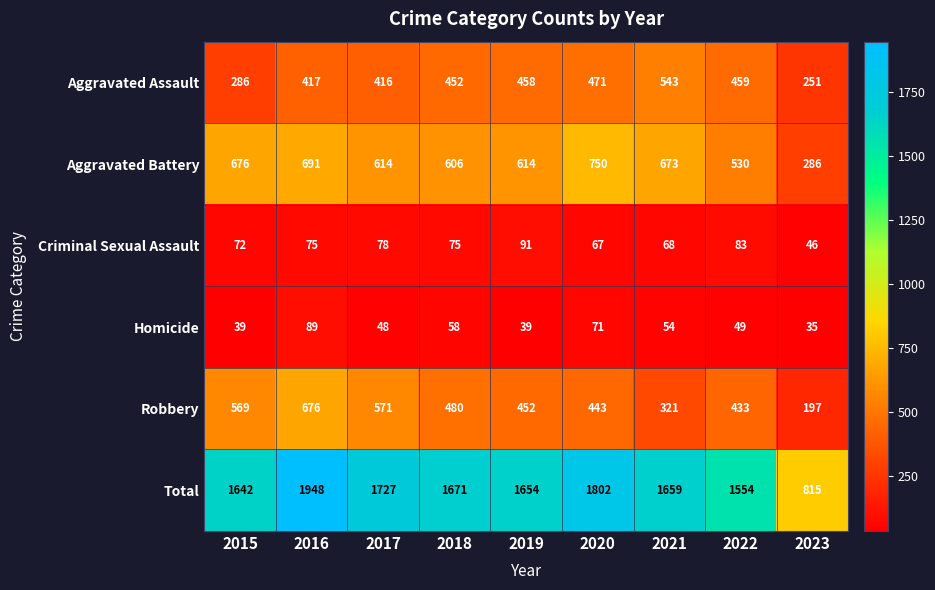

What is the sum of the Total values at 2021 and 2016?

3607